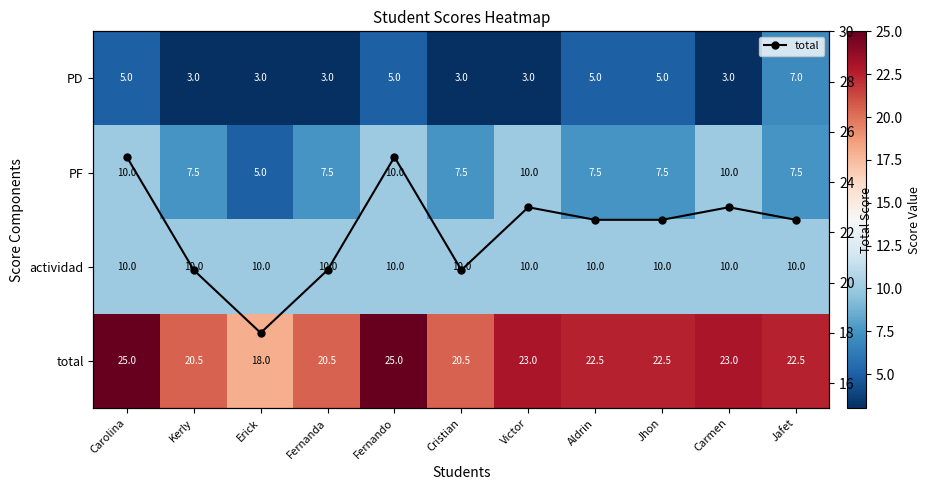

At which category does the chart reach its minimum across all series?

Kerly